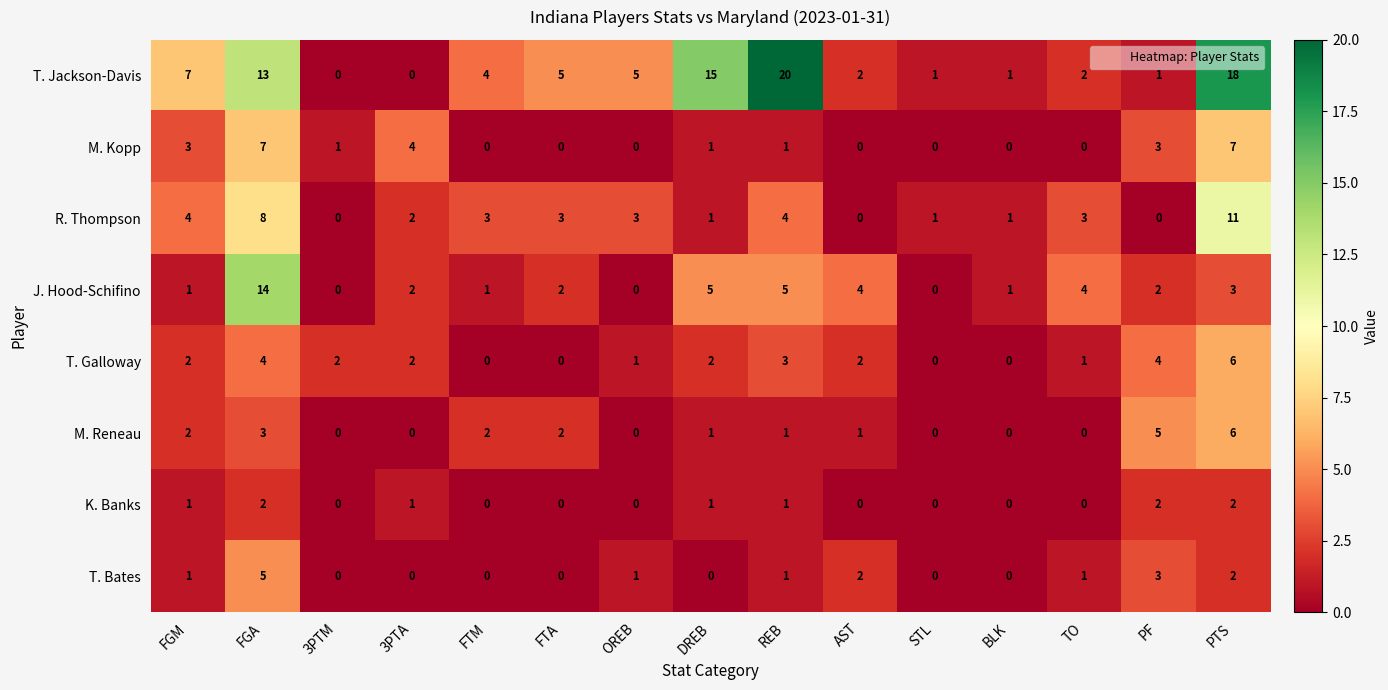

What is the difference between the maximum and second lowest values in the T. Jackson-Davis series?

20